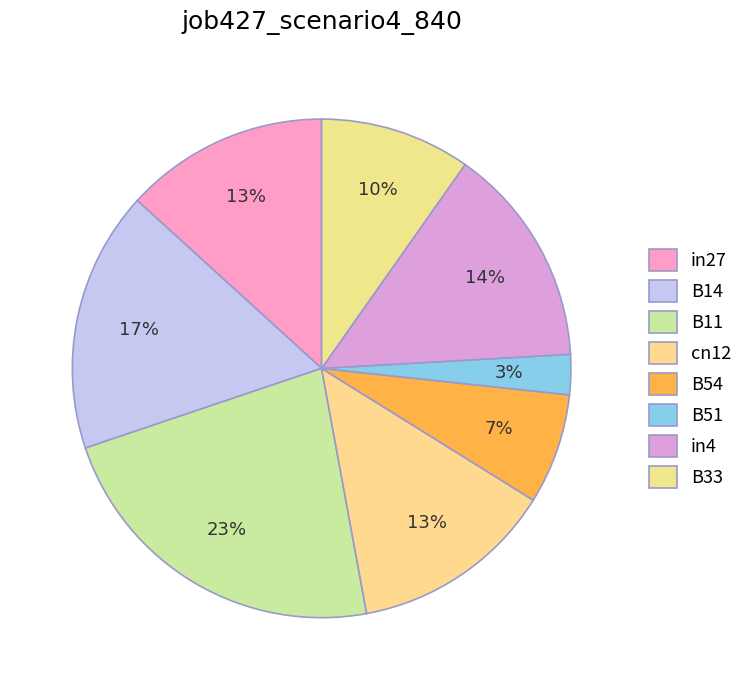

Count the number of slices in the pie.

8